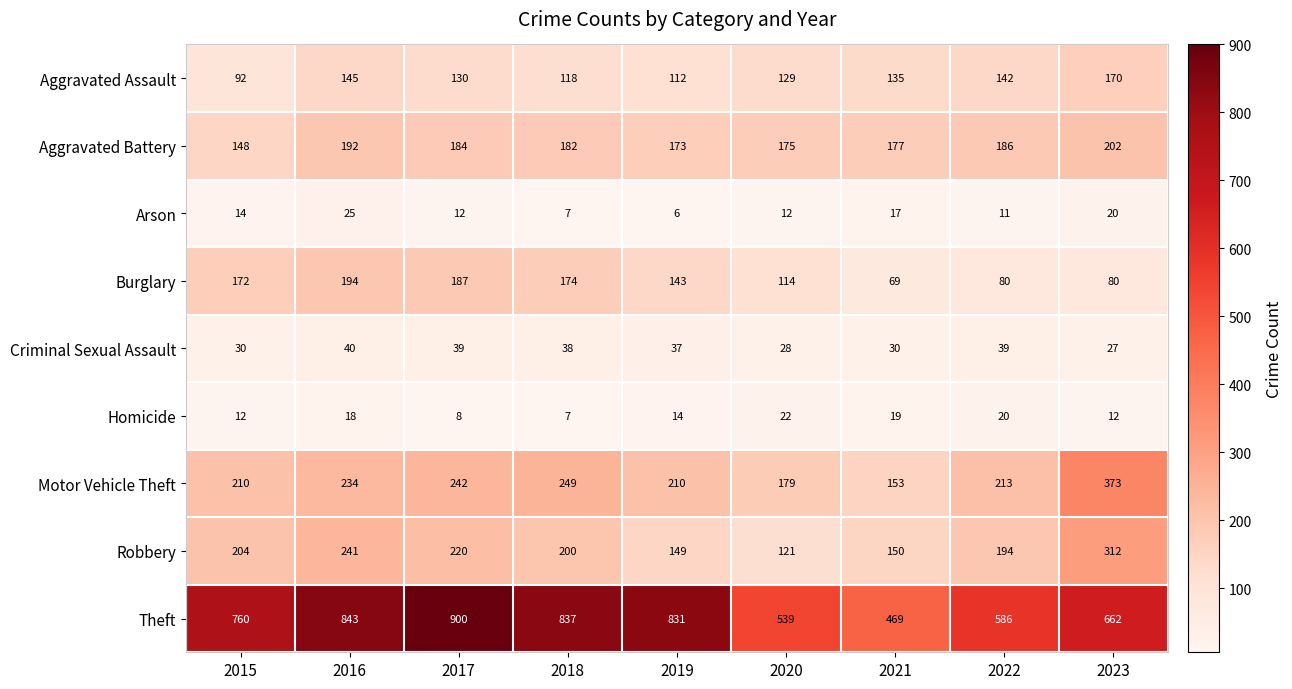

What is the maximum value shown in the chart?

900